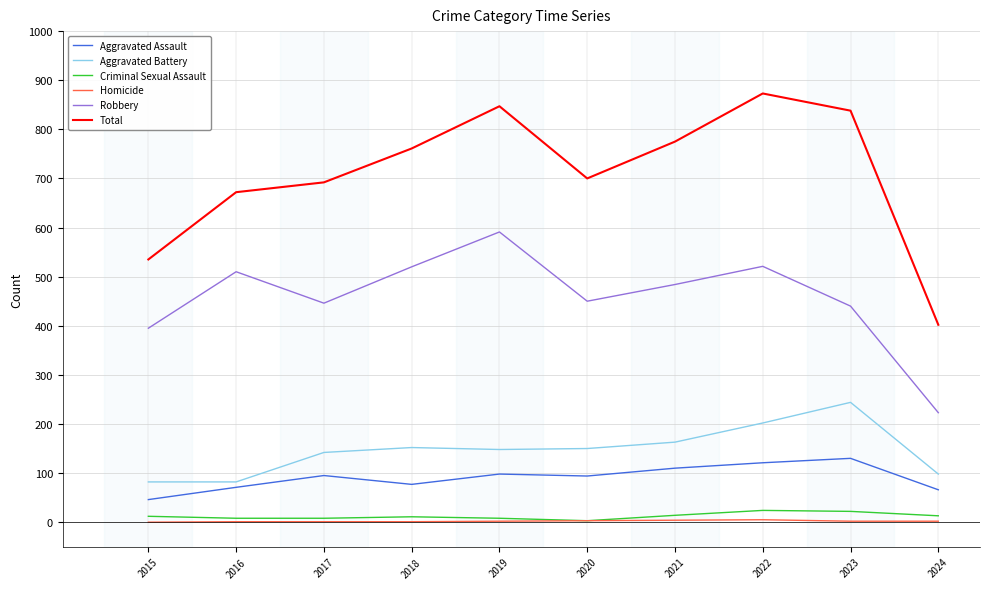

Is it true that Robbery equals 510 at 2016?

True